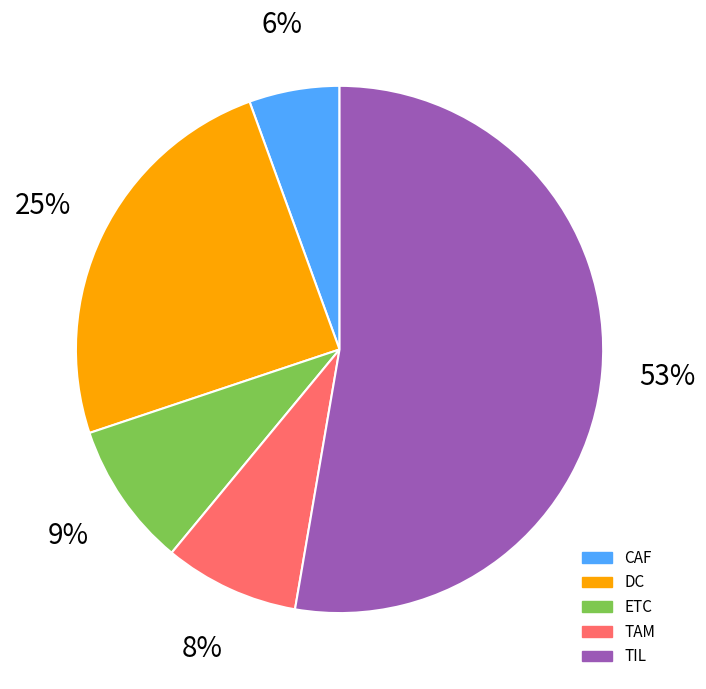

What is the smallest slice in the pie chart?

CAF